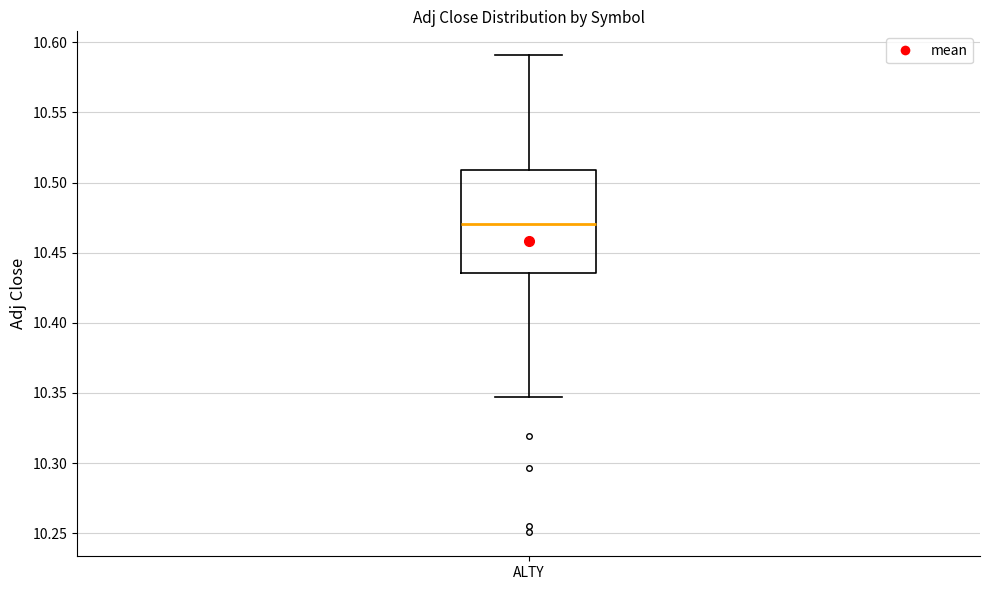

Where does the upper whisker of the box for ALTY end on the y-axis? The values are not printed on the chart, so give them approximately, as read against the axis.

10.590